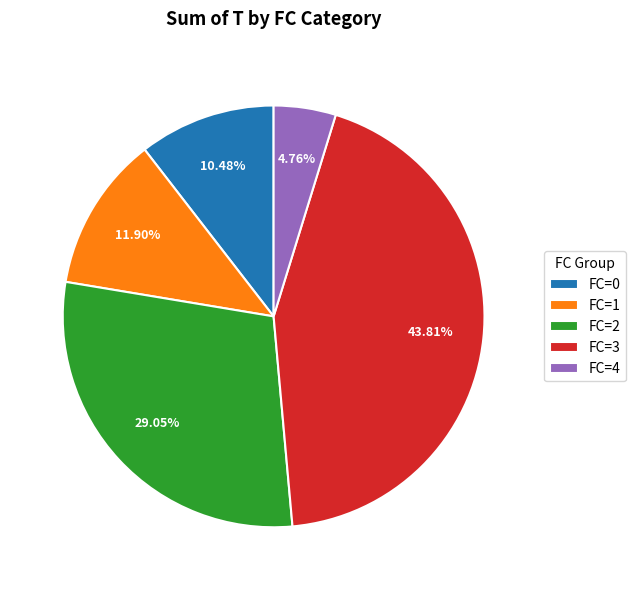

Is the sum of FC=1 and FC=2 greater than half?

No